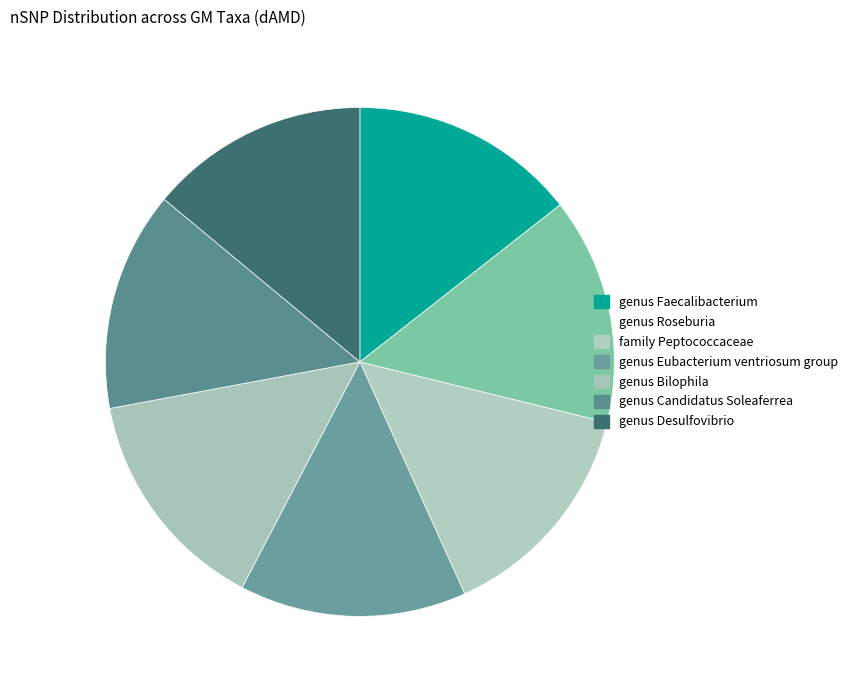

What is the change in value from family Peptococcaceae to genus Desulfovibrio?

-1